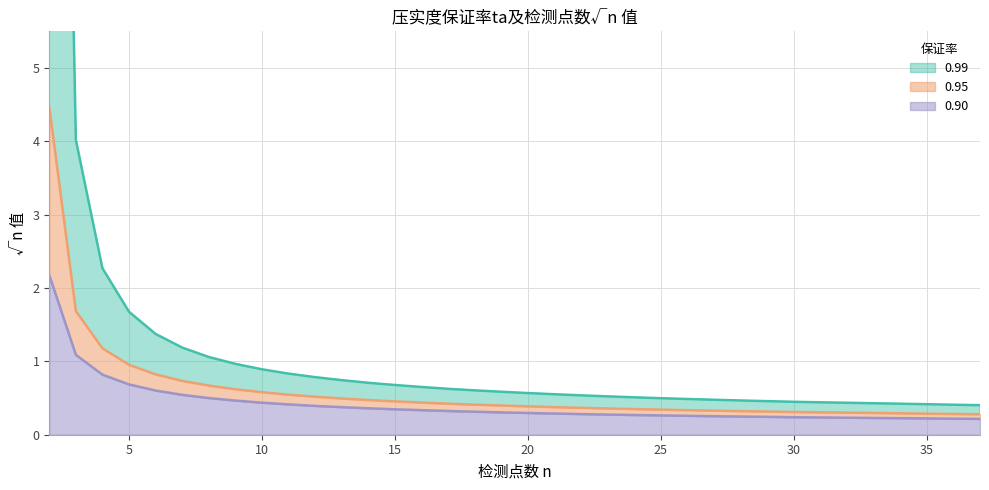

What is the difference between the maximum and minimum values in the 0.99 series?

22.1